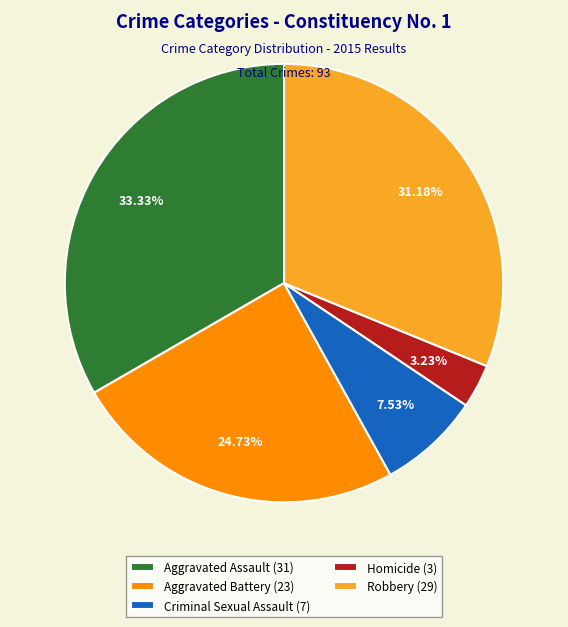

How many slices are in this pie chart?

5